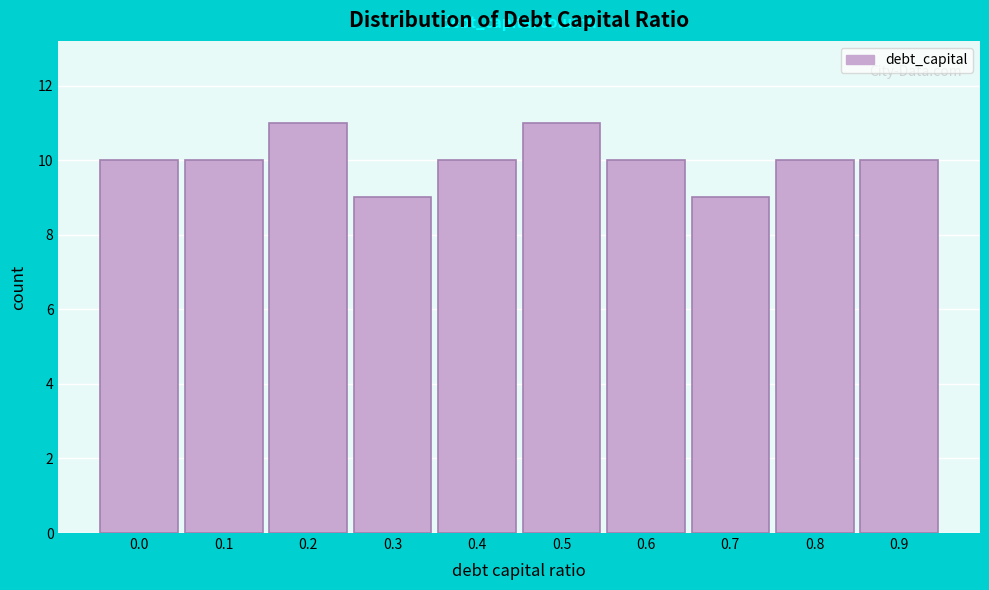

Reading left to right, list all the values displayed in this chart.

10	10	11	9	10	11	10	9	10	10